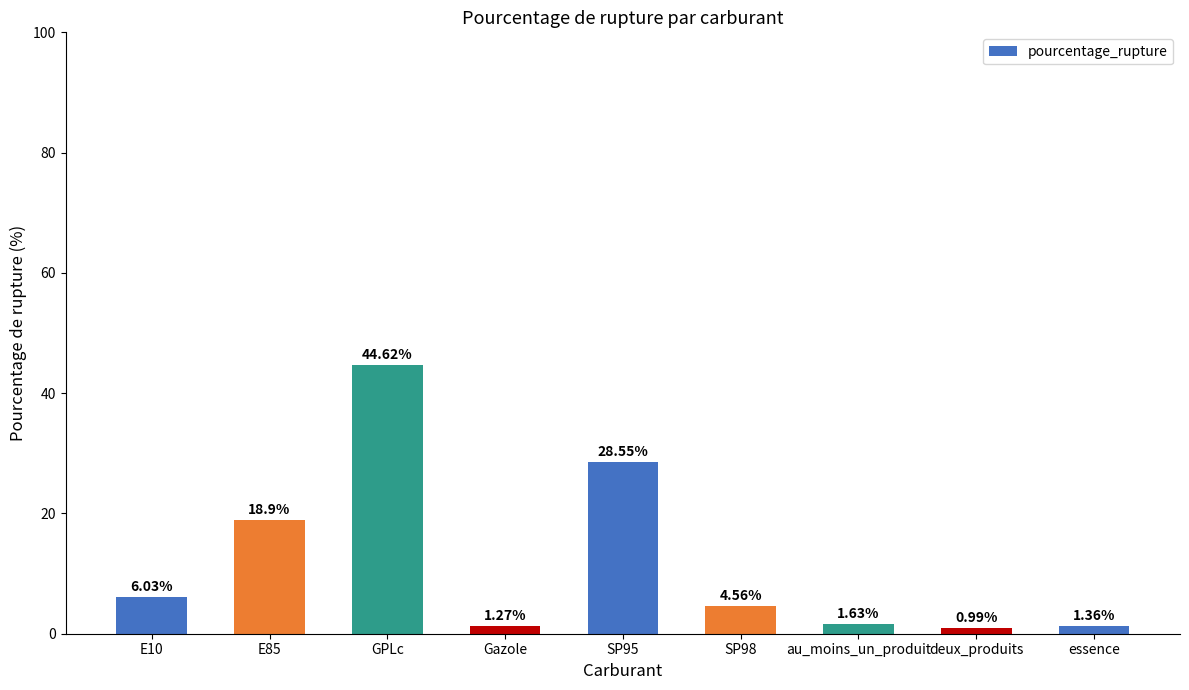

Count the number of values greater than 4.

5